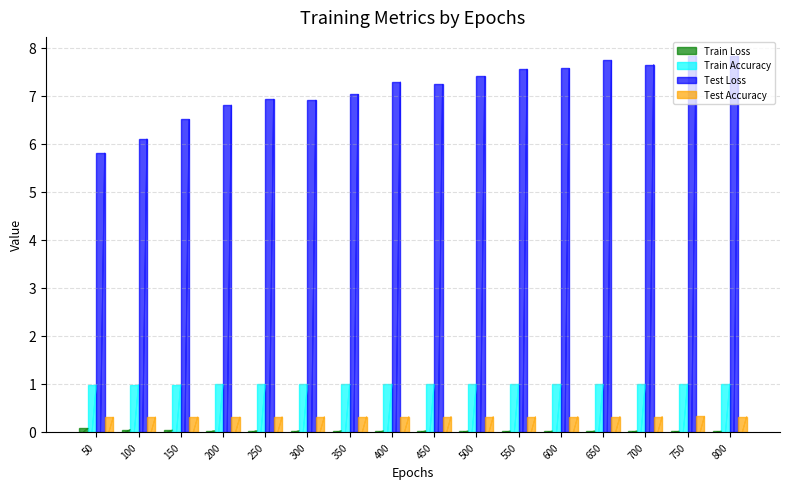

How many Train Loss values are between 0 and 1?

16